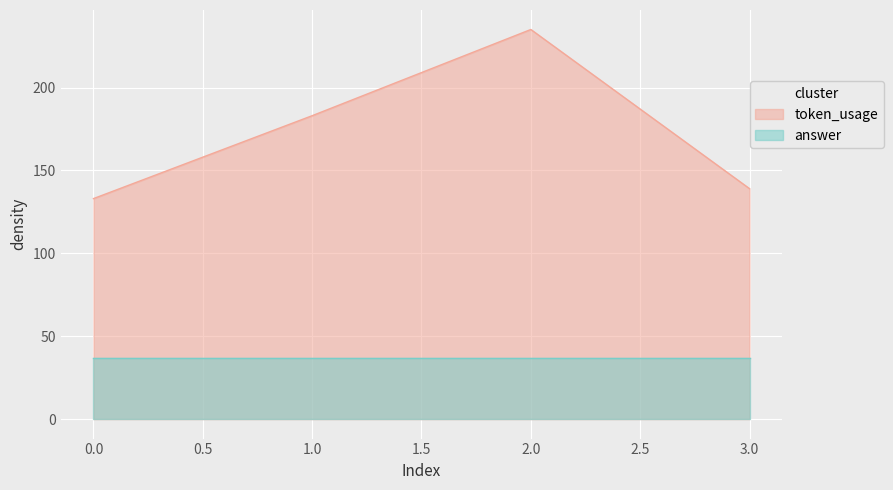

List the labels in order of value, smallest first.

0, 3, 1, 2